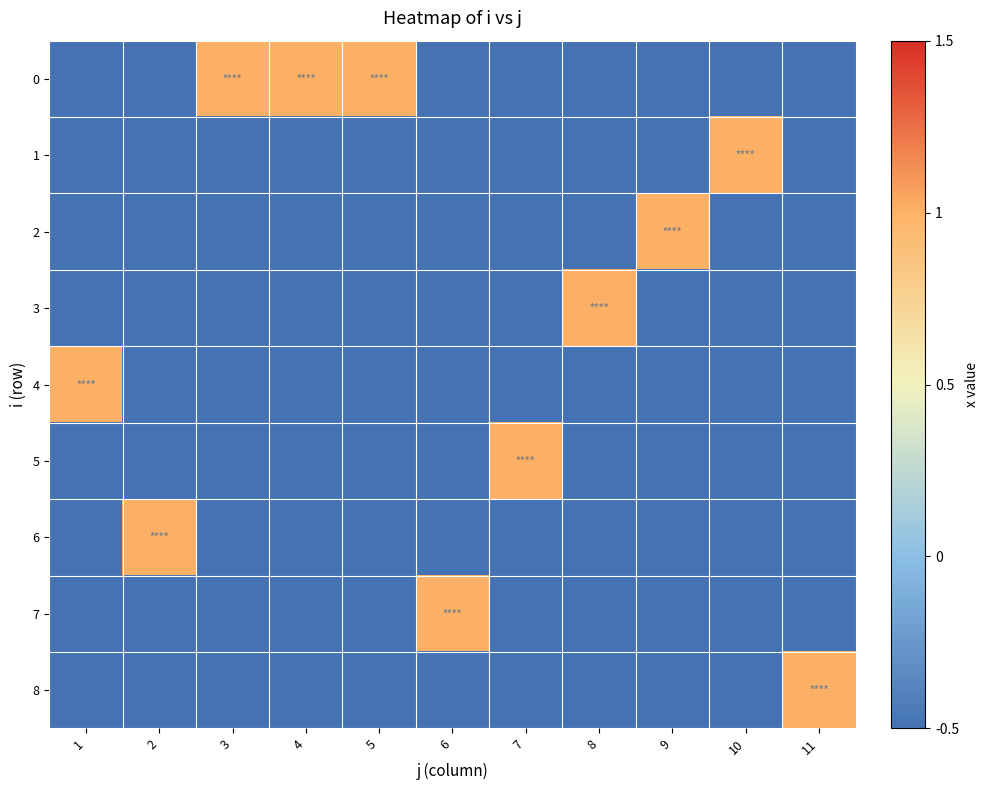

Count the number of categories in the chart.

11